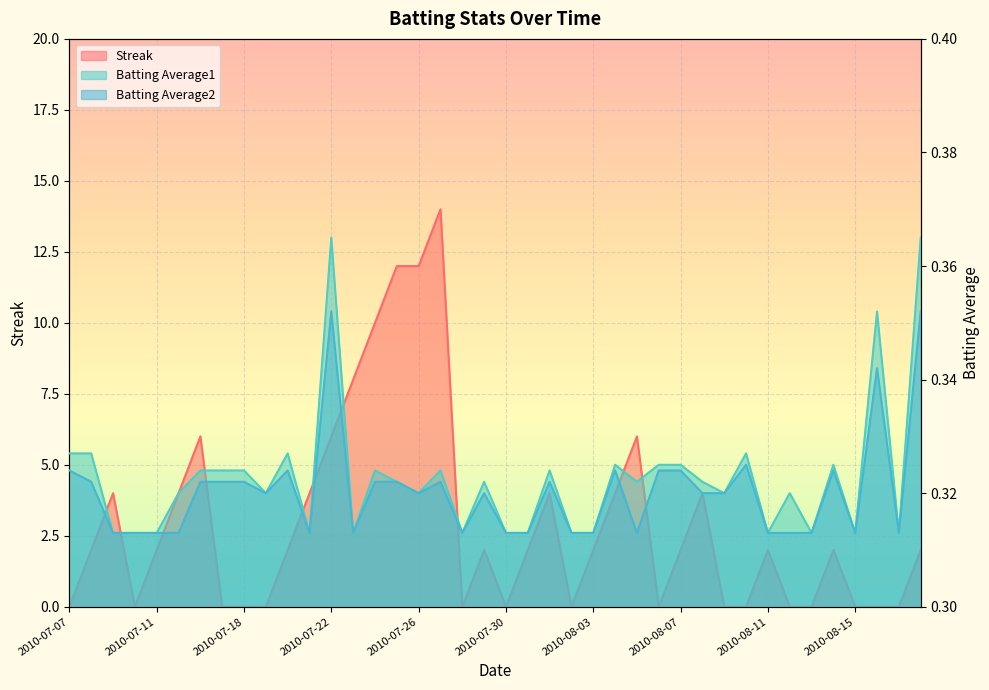

How many values in Streak are above zero?

24